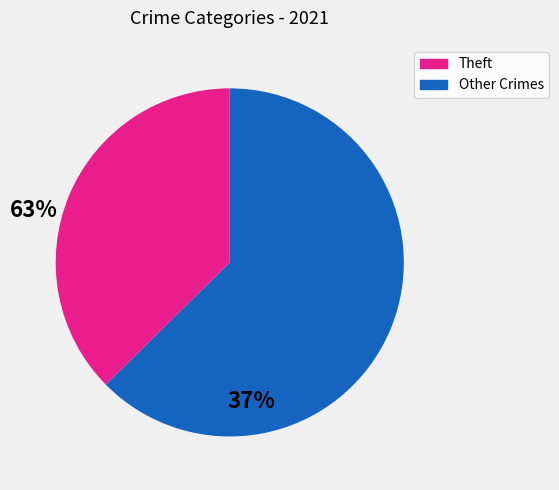

Does any single category account for the majority?

Yes